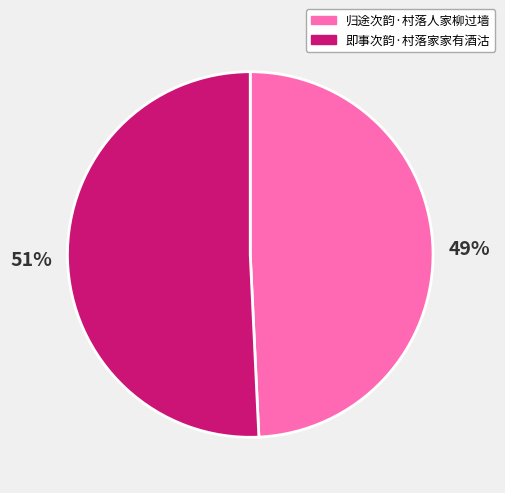

Rank the categories by value from lowest to highest.

归途次韵·村落人家柳过墙, 即事次韵·村落家家有酒沽